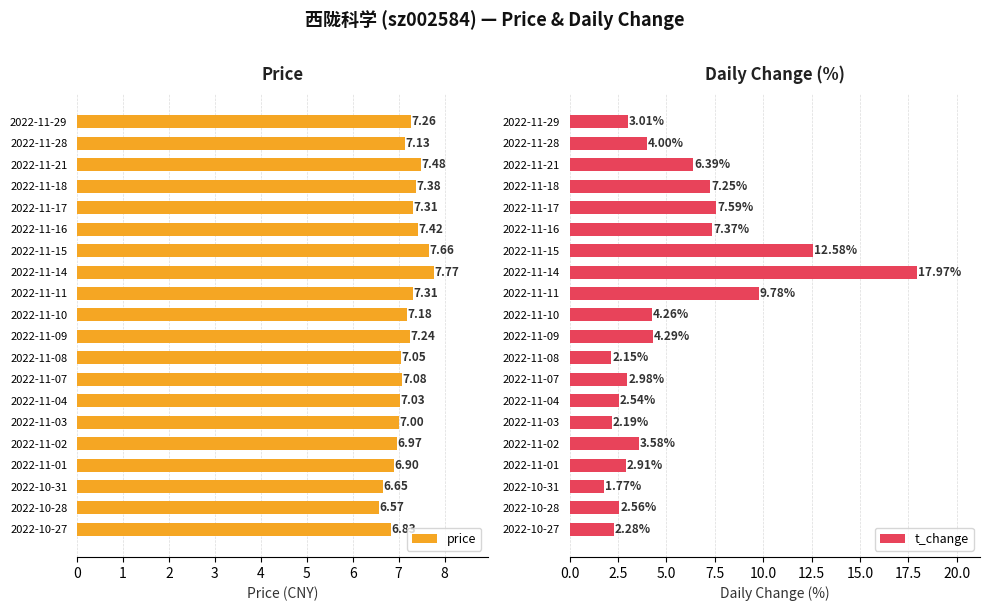

The price series shows 10.8 at 2022-11-10. True or false?

False